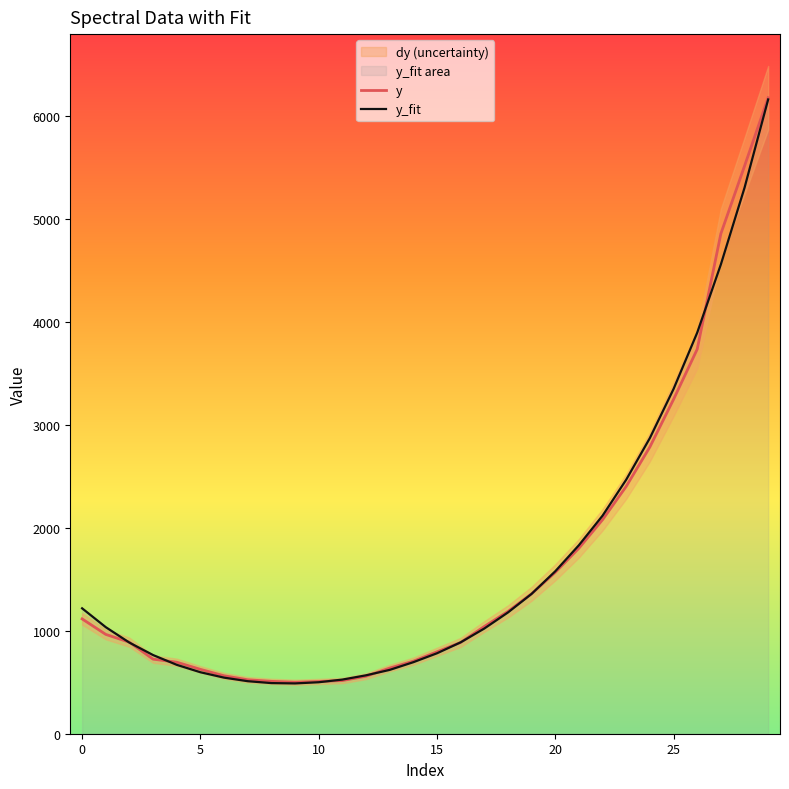

Reading left to right, what are all the values shown in this chart?

y: 1115.9	965.4	889.1	724.6	695.1	625.7	563.2	524.4	509.1	500.1	507.7	516.7	558.7	637.8	704.9	796.0	887.4	1042.1	1188.2	1360.4	1568.3	1803.0	2079.7	2403.8	2787.0	3249.3	3736.6	4859.3	5516.9	6181.1
y_fit: 1218.8	1035.6	885.4	764.6	669.6	597.5	545.0	510.5	492.1	488.9	500.4	526.2	567.6	620.3	695.1	781.8	888.0	1022.2	1178.5	1359.2	1578.6	1832.4	2119.3	2469.3	2873.8	3350.2	3897.6	4560.8	5305.5	6164.5